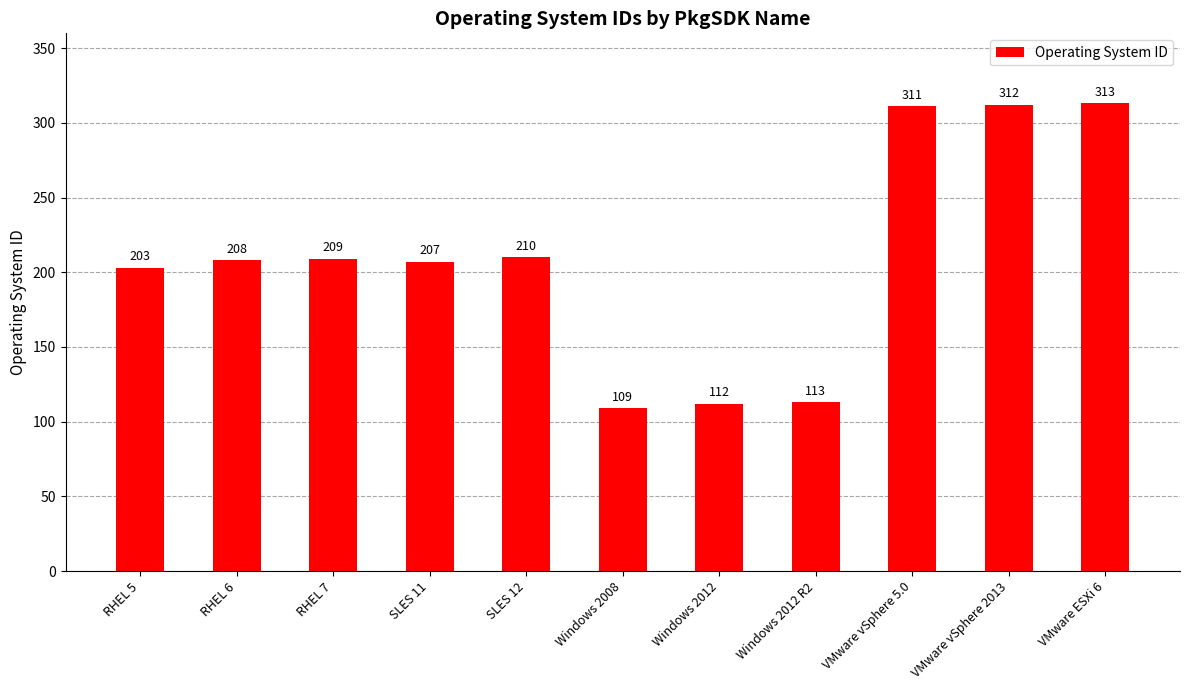

How many values are below 208?

5